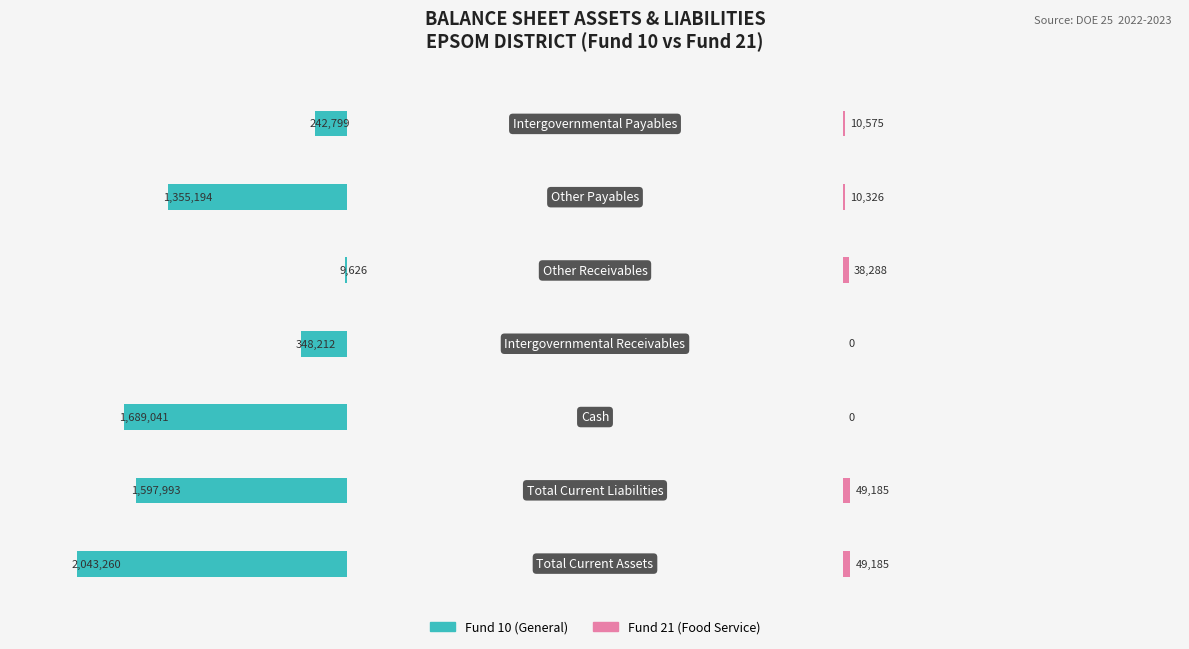

Count the number of data series in this chart.

2